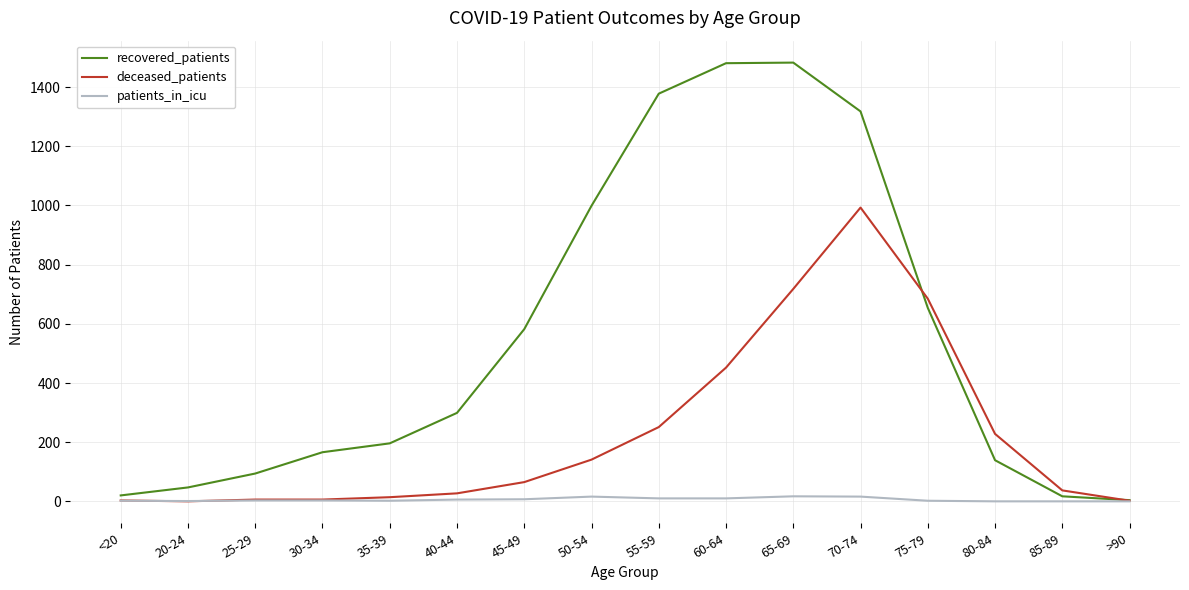

True or false: deceased_patients has more than 0 interior local peaks.

True